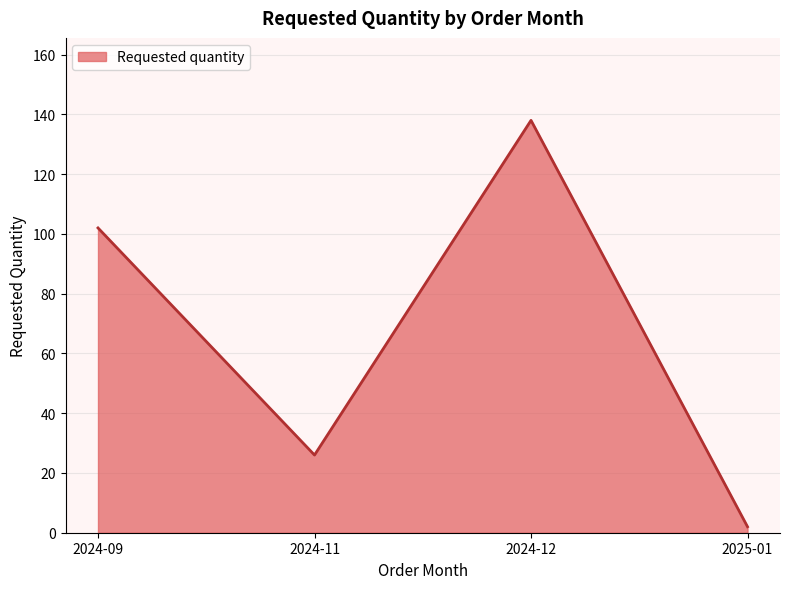

What is the sum of the values at 2024-09 and 2024-12?

240